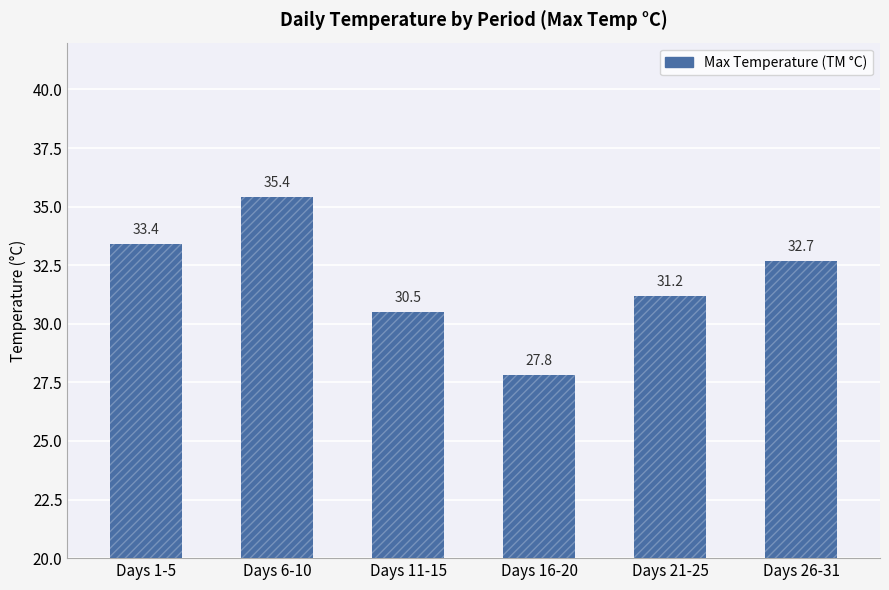

How many data points does each series have?

6